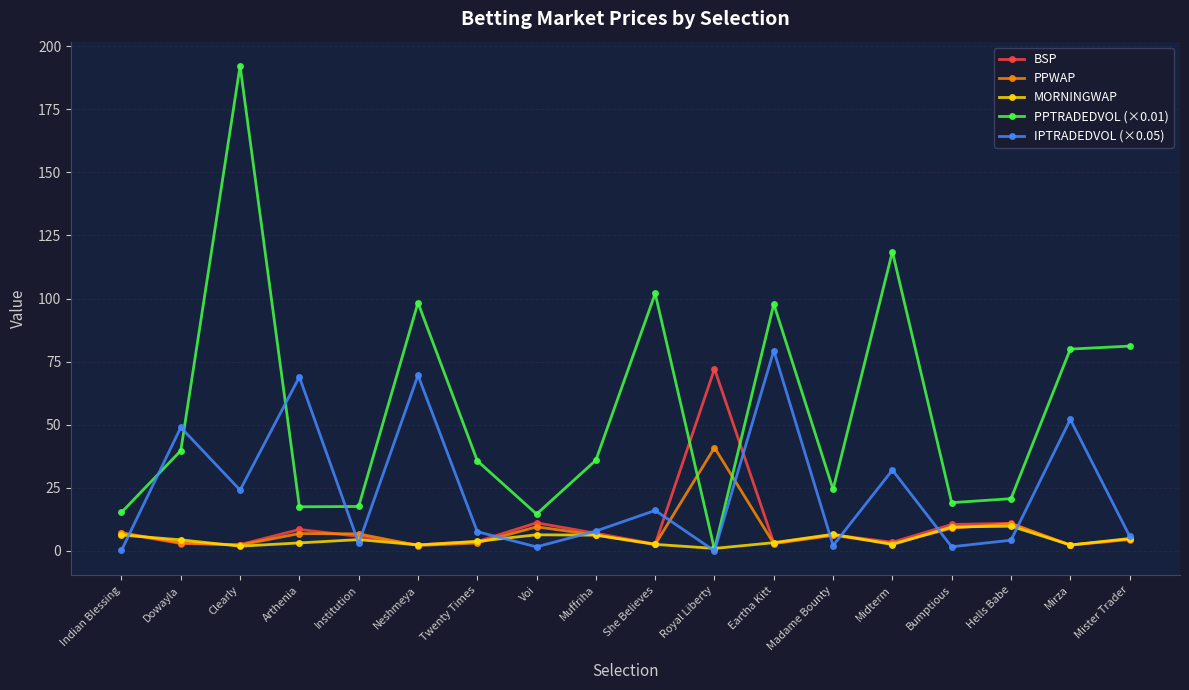

Does the chart display data point markers on the line(s)?

Yes